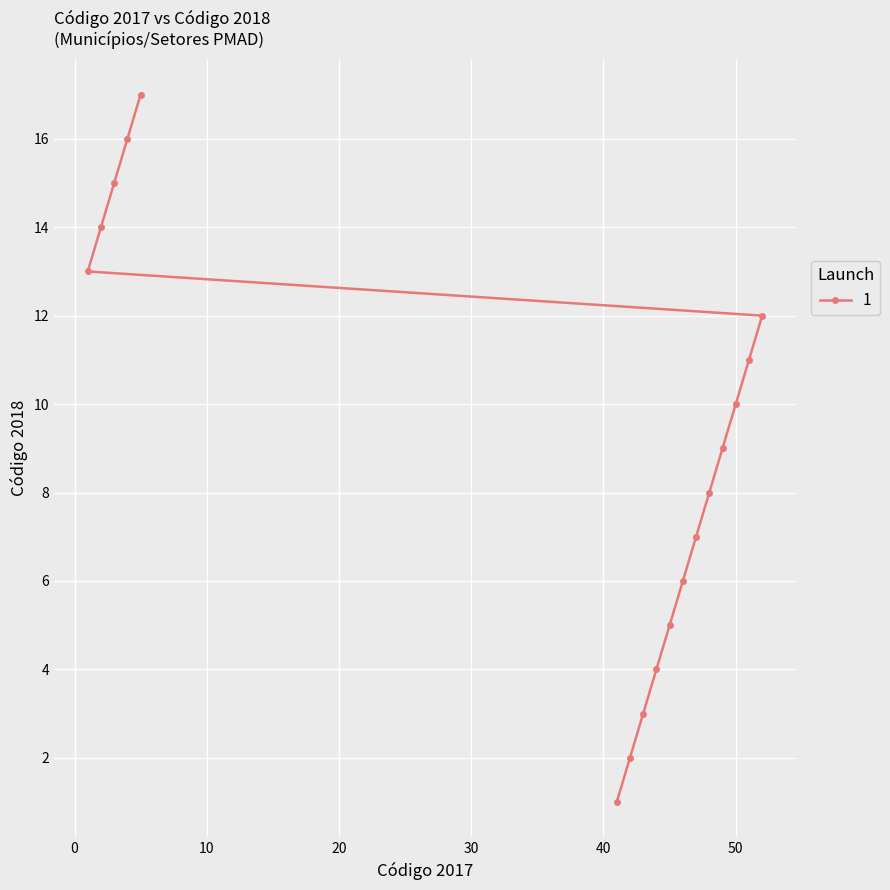

What is the difference between the values at 14 and 13?

1